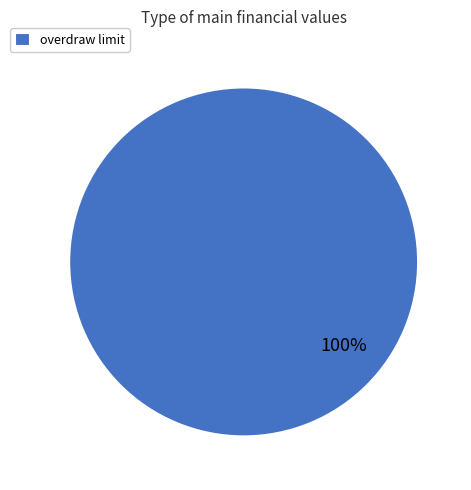

How many slices are in this pie chart?

1